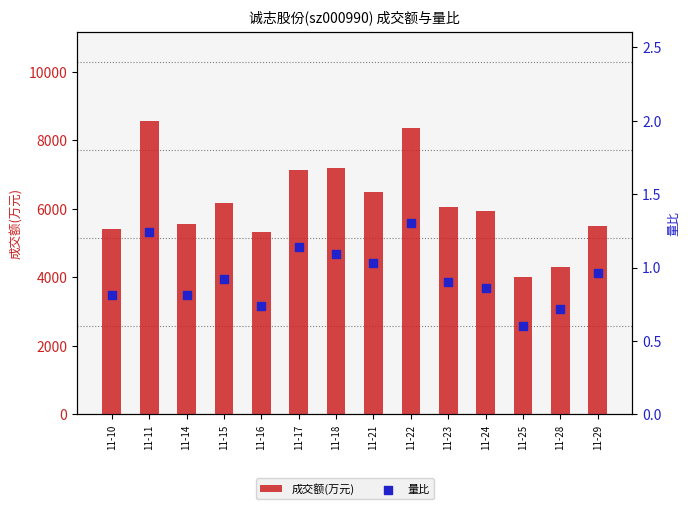

Is the value of 成交额(万元) at 11-25 greater than the value of 量比 at 11-24?

Yes